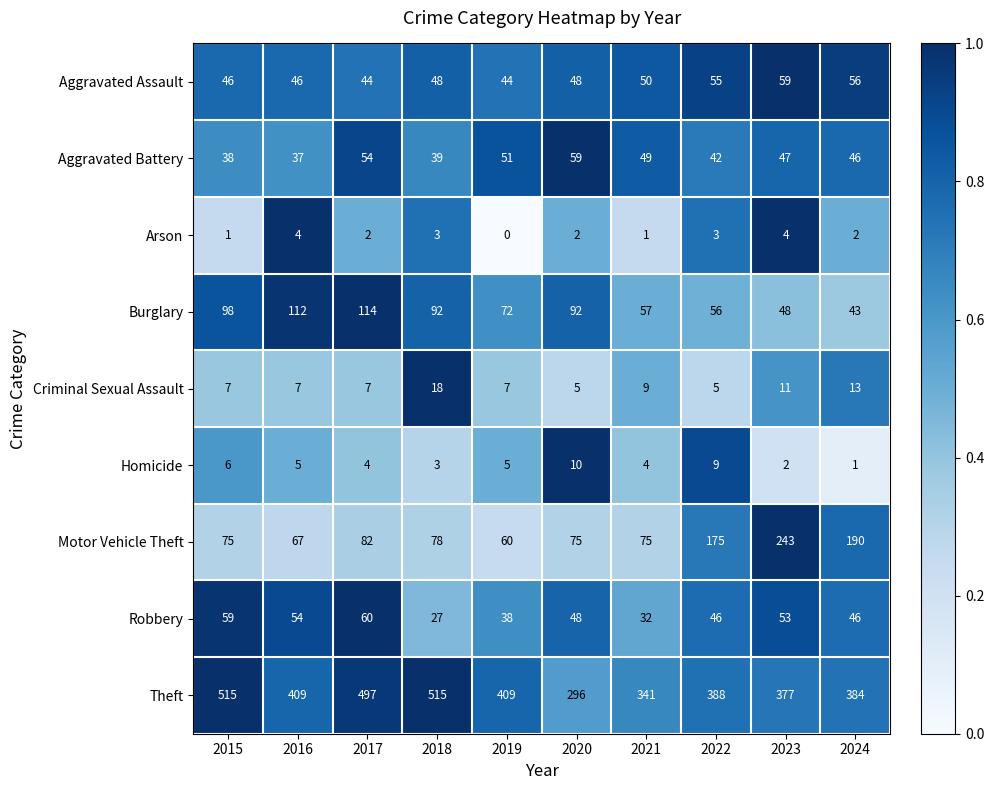

Which series has the largest total across all categories?

Theft